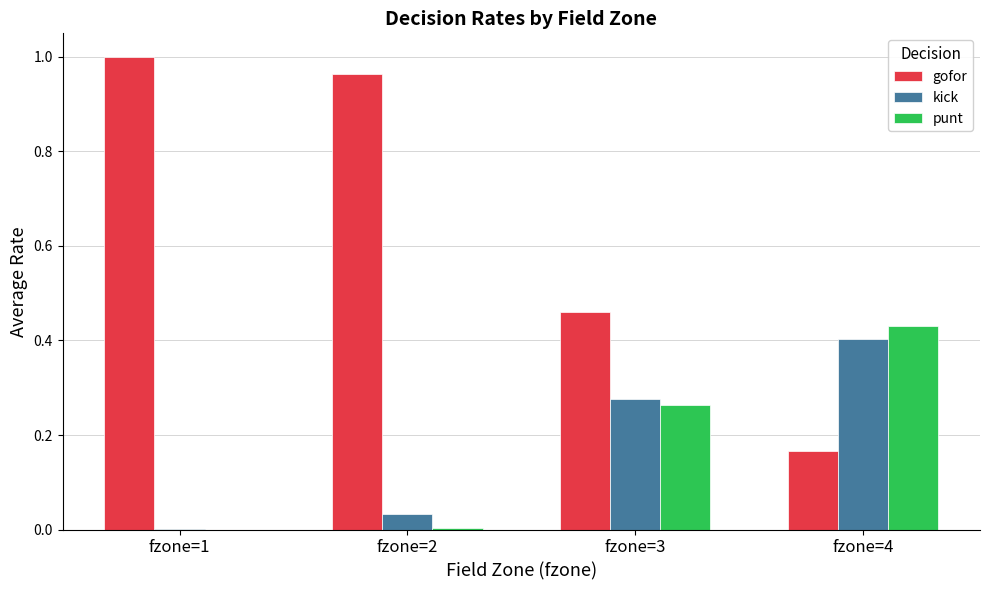

Which series has the largest total across all categories?

gofor